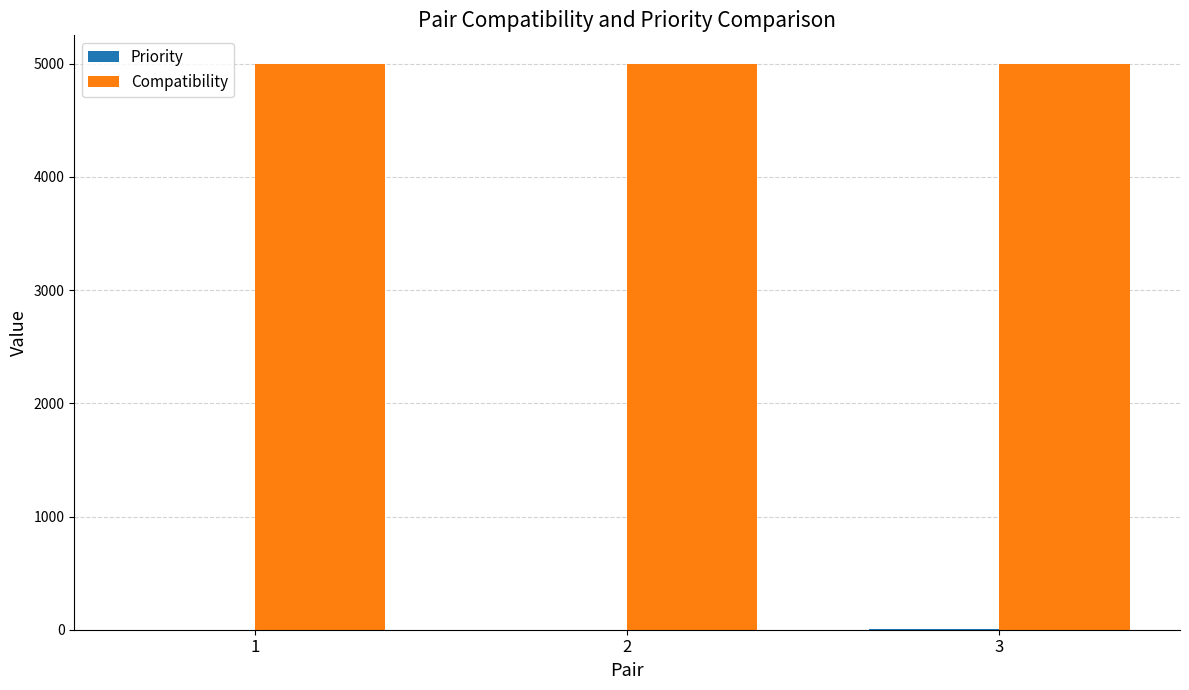

What is the sum of all Compatibility values?

15000